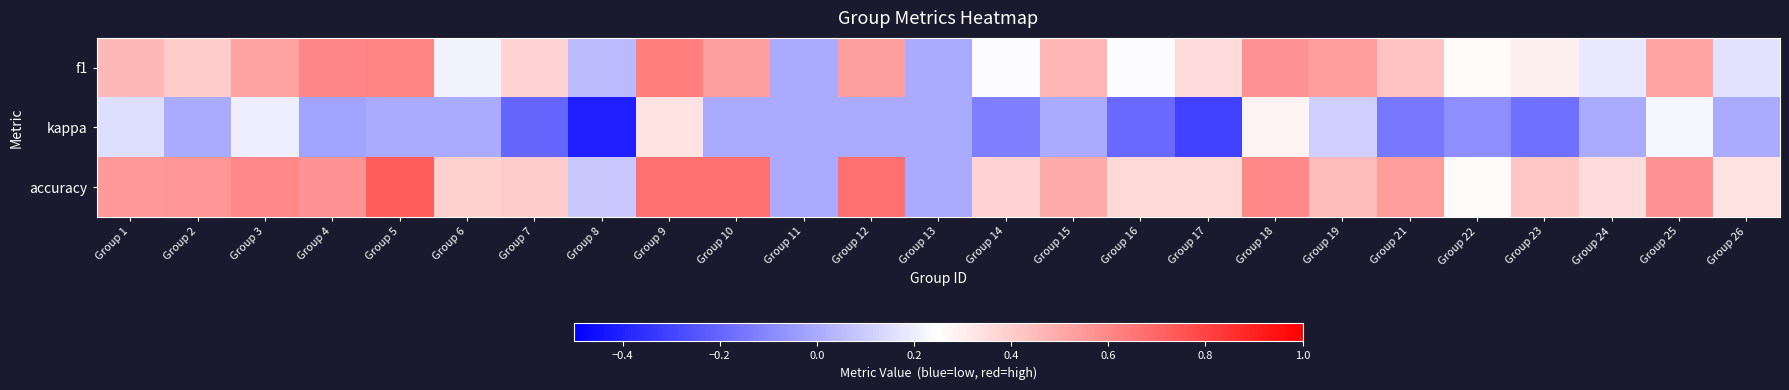

List the series in order of their peak value, lowest first.

kappa, f1, accuracy